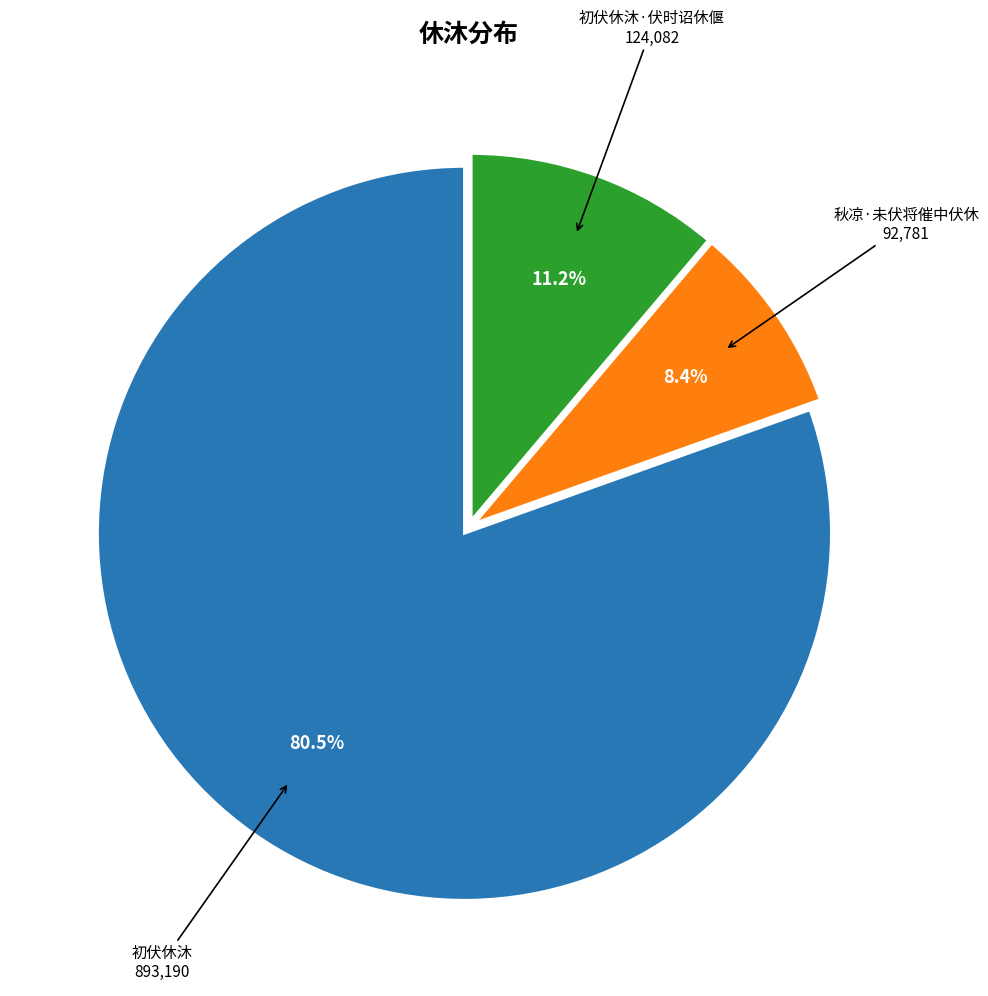

Count the number of slices in the pie.

3